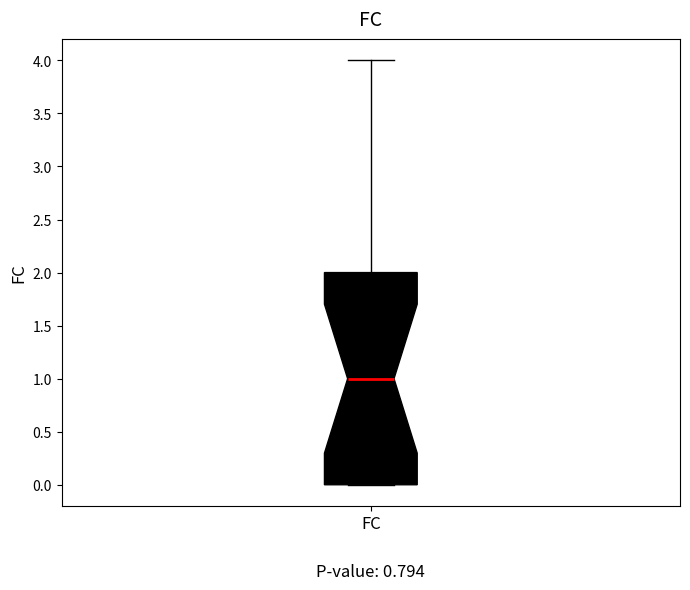

Where does the upper whisker of the box for FC end on the y-axis? The values are not printed on the chart, so give them approximately, as read against the axis.

4